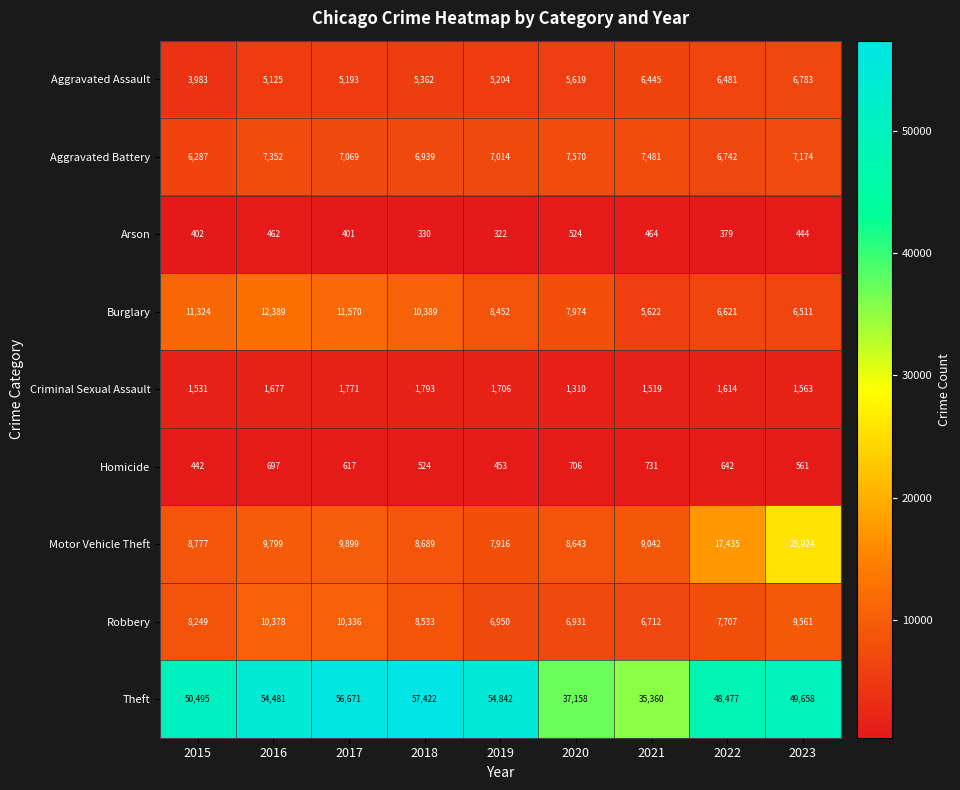

Rank the categories by Motor Vehicle Theft value from highest to lowest.

2023, 2022, 2017, 2016, 2021, 2015, 2018, 2020, 2019